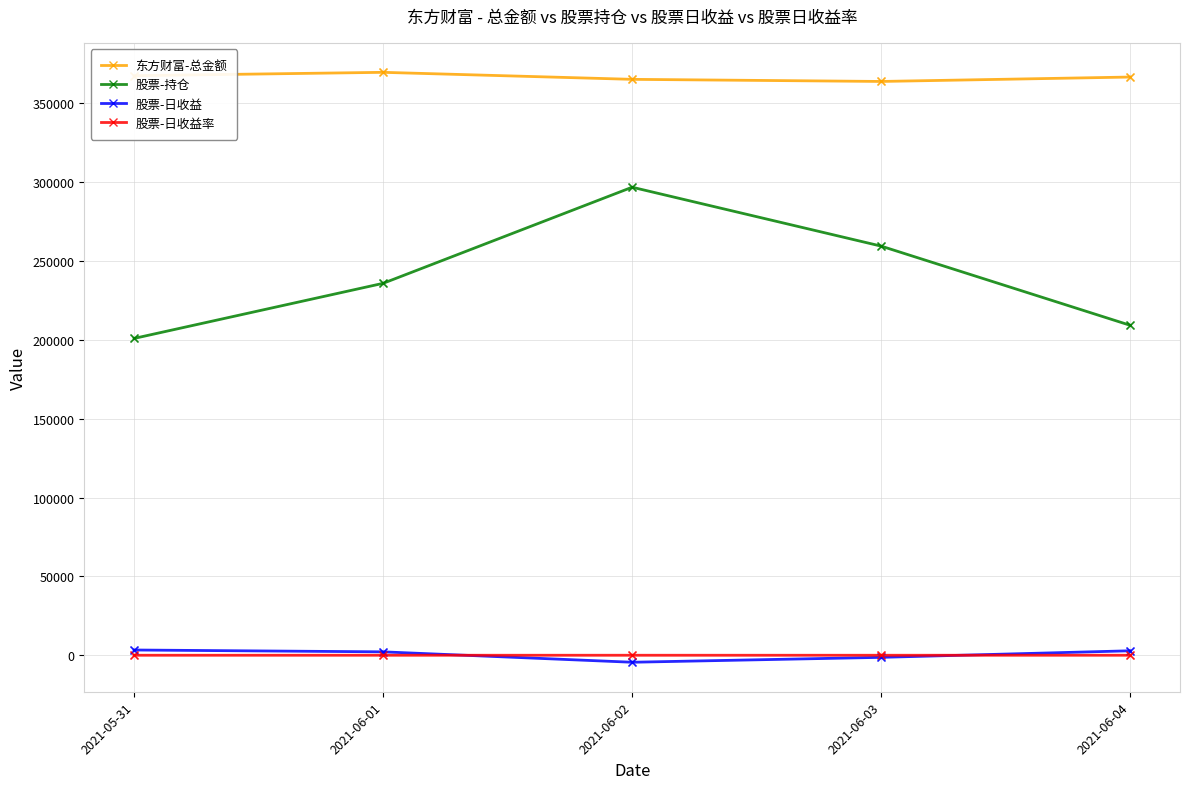

At how many categories does at least one series exceed 49447?

5